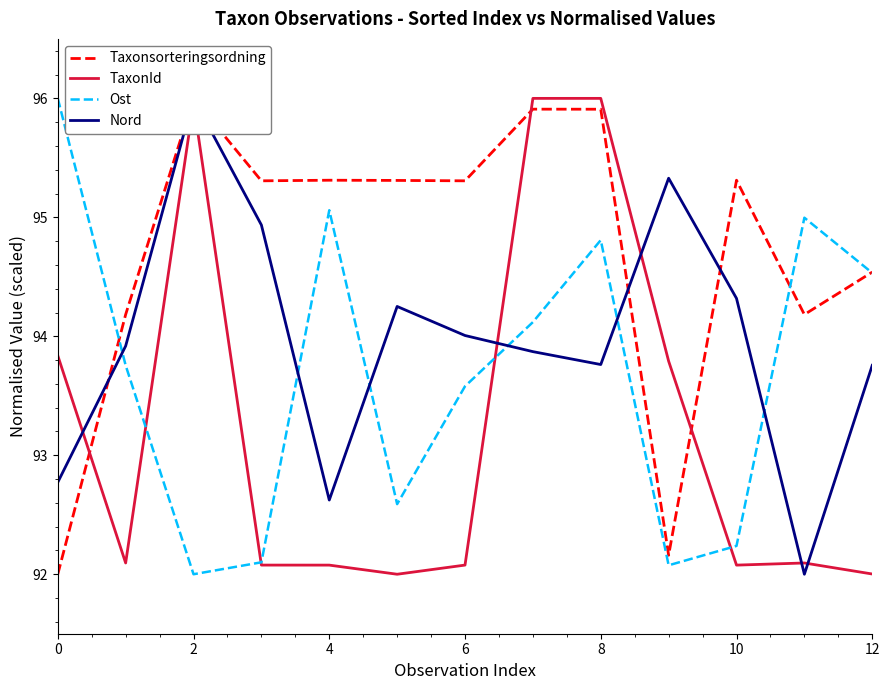

Is it true that TaxonId equals 63.5 at 8?

False